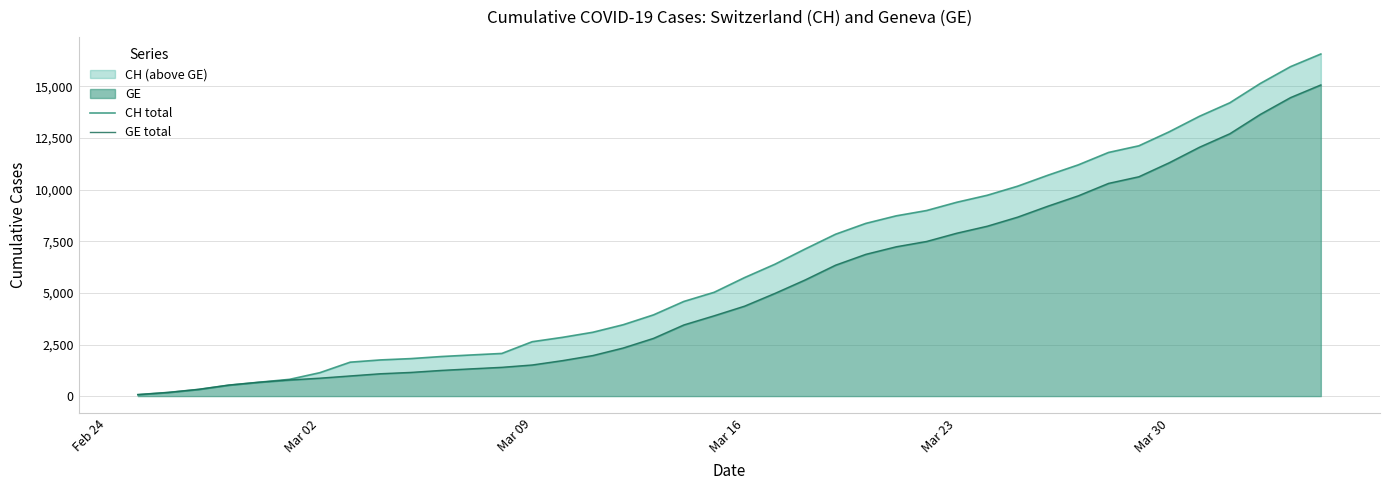

True or false: GE total and CH total intersect in this chart.

False